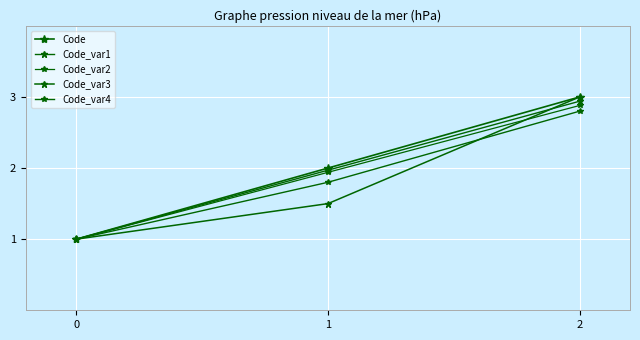

What is the value of the Code_var2 point at the 1st from the left?

1.0